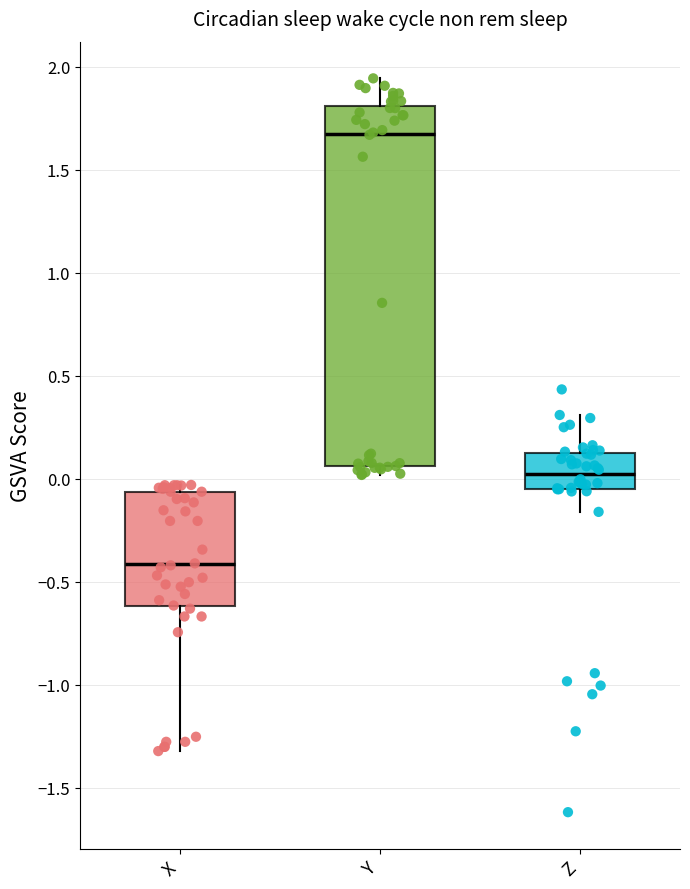

Which box has the highest median line?

Y